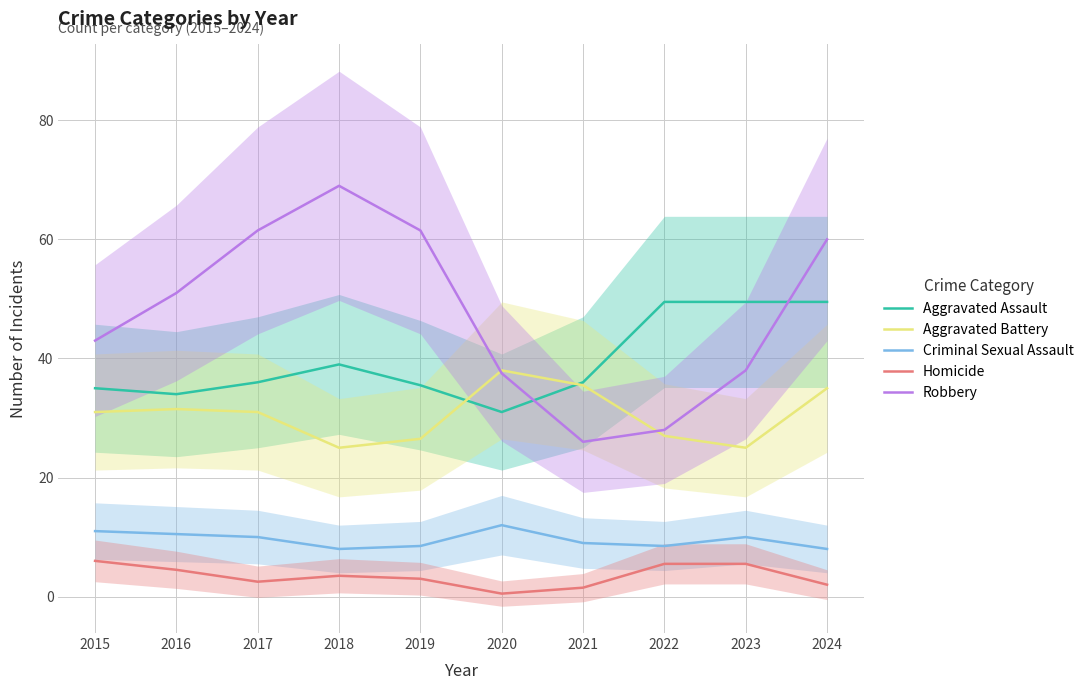

At which label is Aggravated Battery closest to 31?

2015